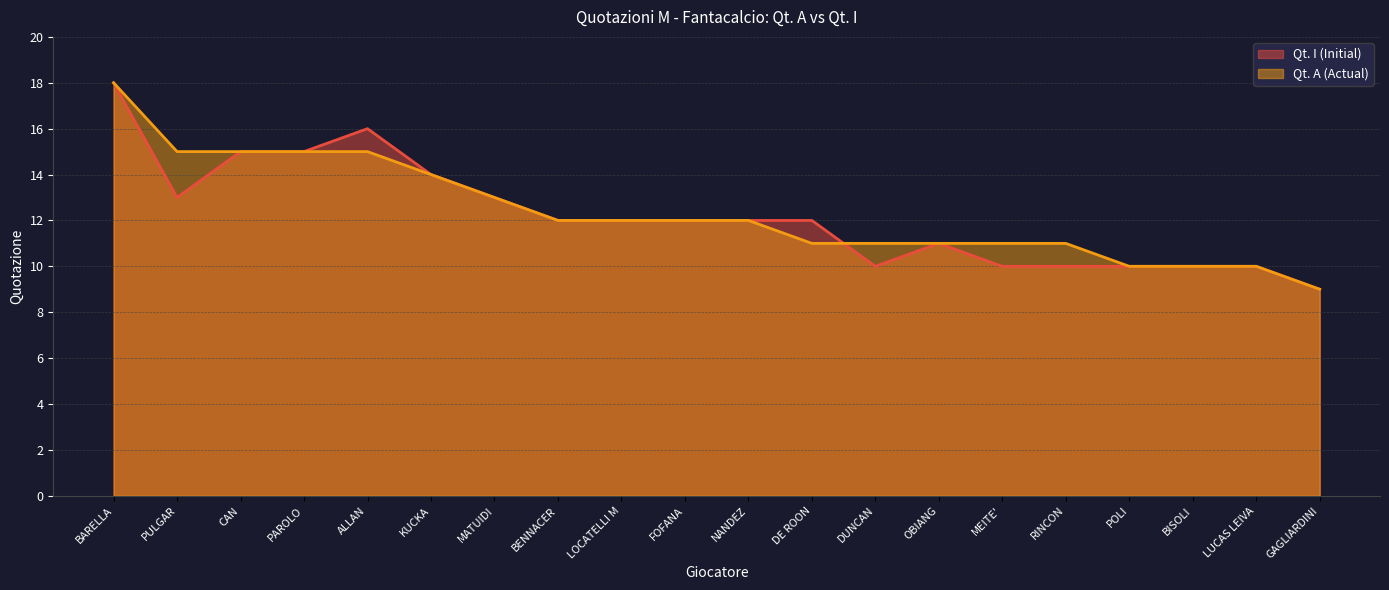

Reading left to right, extract all data points from this chart.

Qt. I (Initial): BARELLA=18	PULGAR=13	CAN=15	PAROLO=15	ALLAN=16	KUCKA=14	MATUIDI=13	BENNACER=12	LOCATELLI M=12	FOFANA=12	NANDEZ=12	DE ROON=12	DUNCAN=10	OBIANG=11	MEITE'=10	RINCON=10	POLI=10	BISOLI=10	LUCAS LEIVA=10	GAGLIARDINI=9
Qt. A (Actual): BARELLA=18	PULGAR=15	CAN=15	PAROLO=15	ALLAN=15	KUCKA=14	MATUIDI=13	BENNACER=12	LOCATELLI M=12	FOFANA=12	NANDEZ=12	DE ROON=11	DUNCAN=11	OBIANG=11	MEITE'=11	RINCON=11	POLI=10	BISOLI=10	LUCAS LEIVA=10	GAGLIARDINI=9